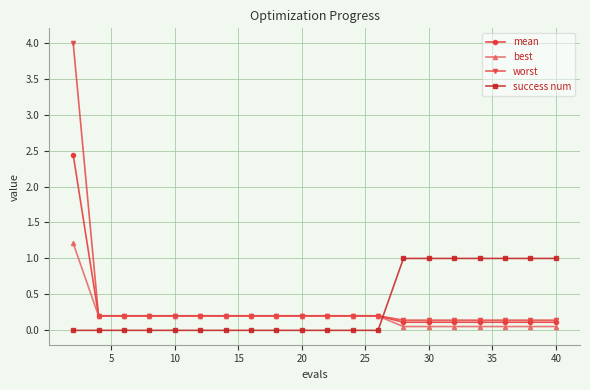

Which series has the widest spread of values?

worst